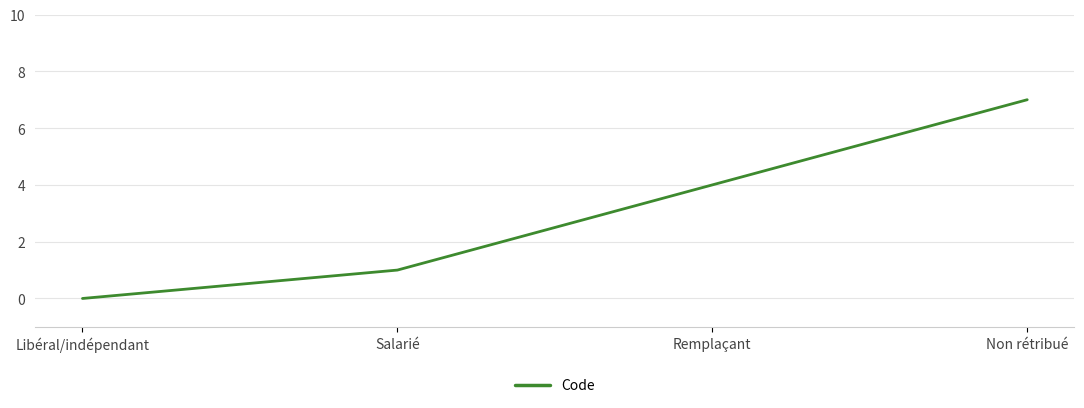

What is the difference between the values at Non rétribué and Remplaçant?

3